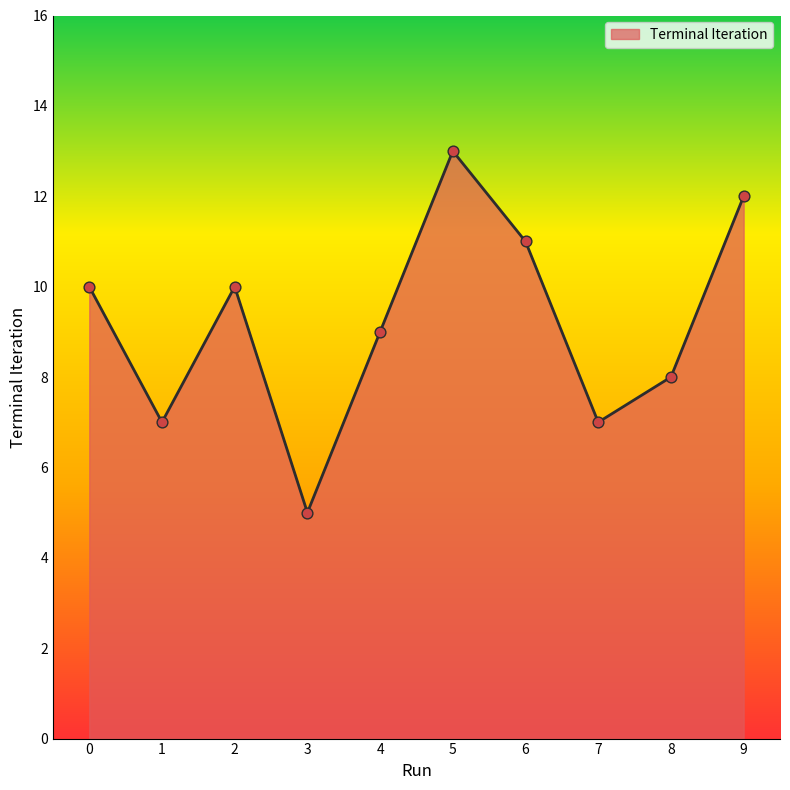

What is the change in value from 1 to 6?

+4